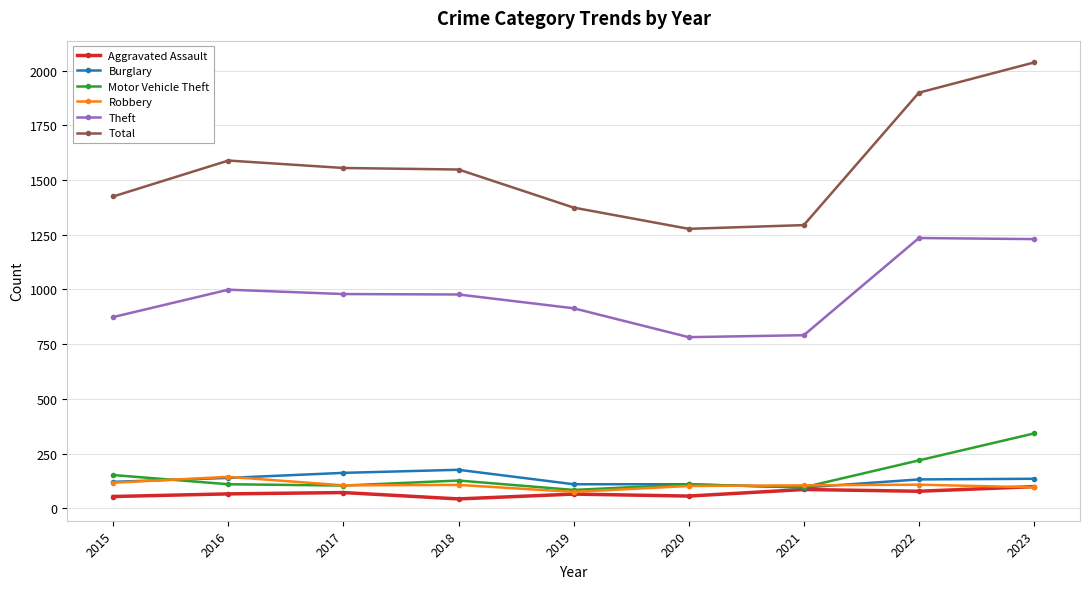

Is it true that Theft equals 1561 at 2017?

False